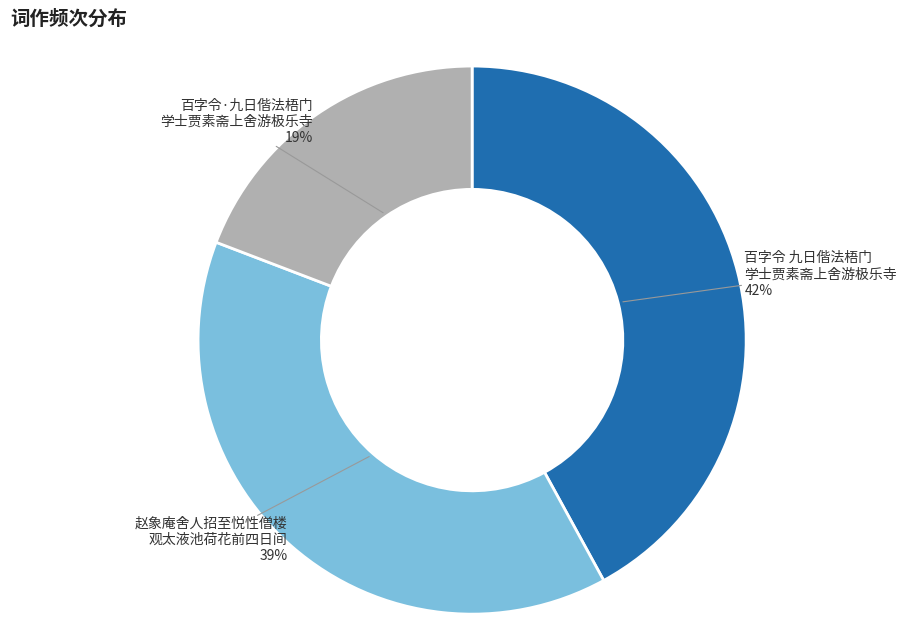

To the nearest percent, what is the difference between the largest and smallest slice percentages?

23%